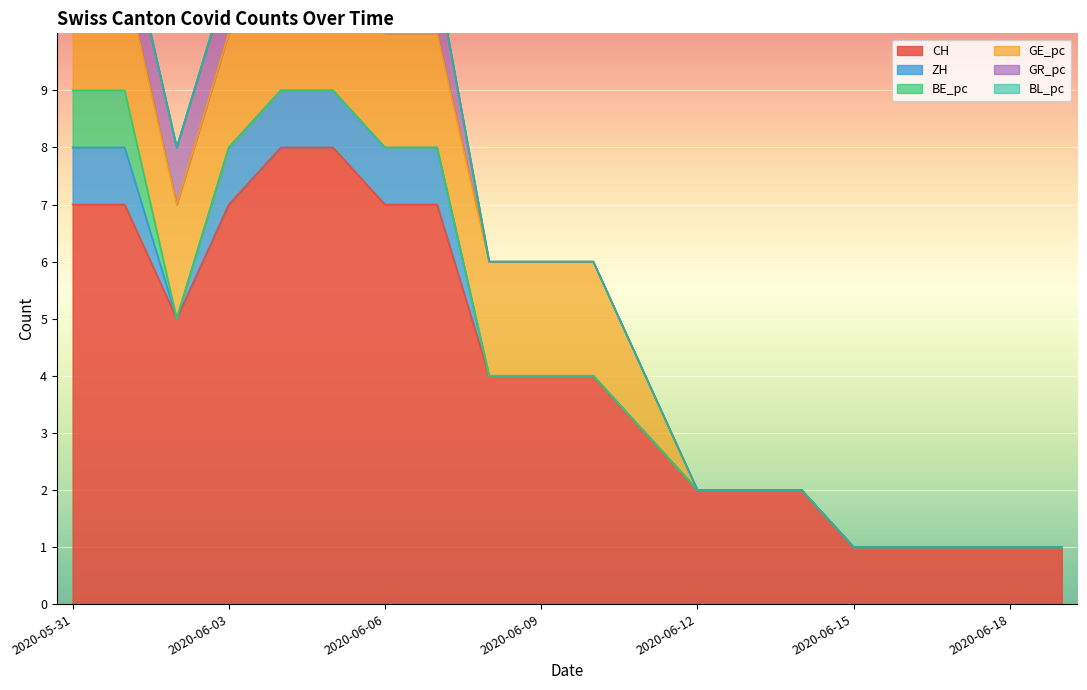

True or false: CH and GR_pc intersect in this chart.

False